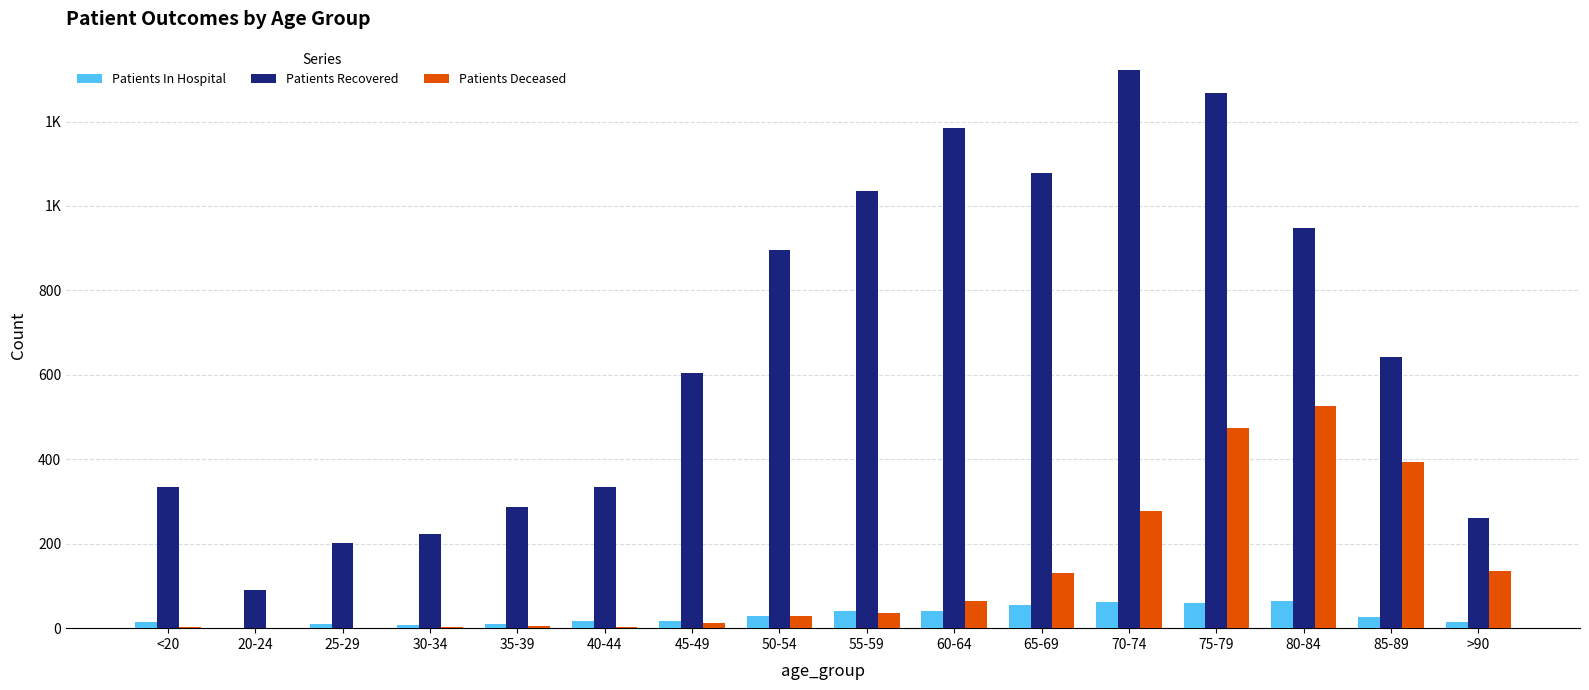

Is it true that Patients In Hospital equals 25 at 75-79?

False